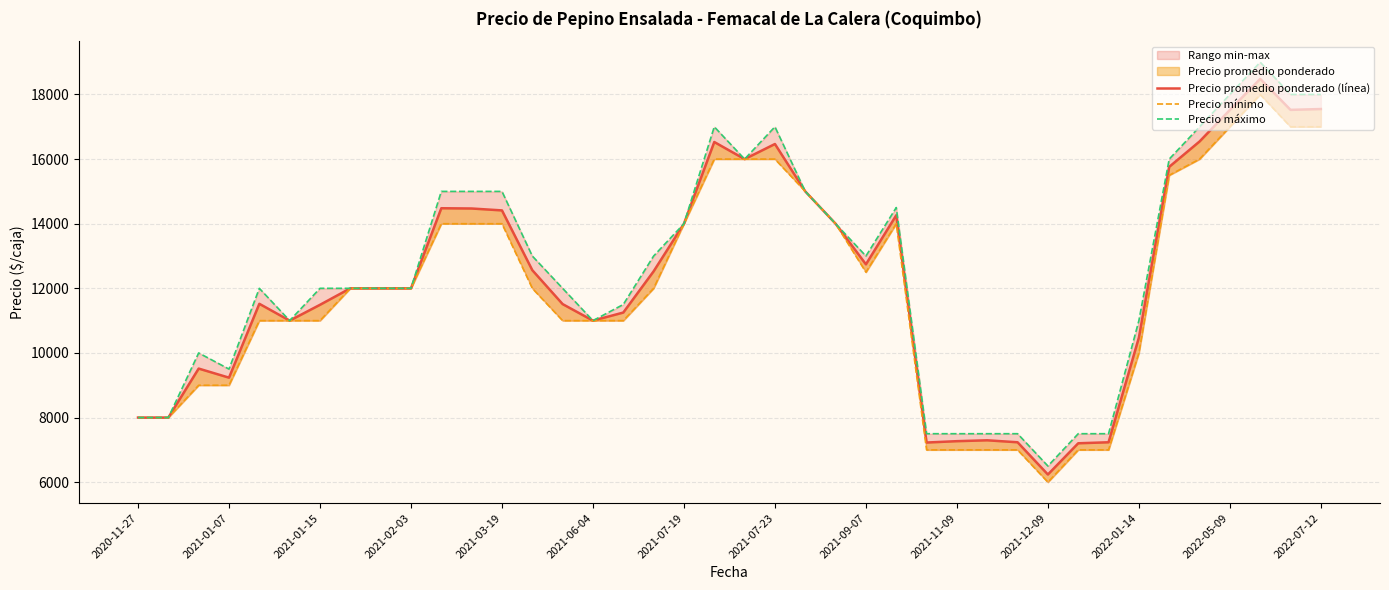

True or false: Precio máximo has more than 1 points higher than both neighbors.

True